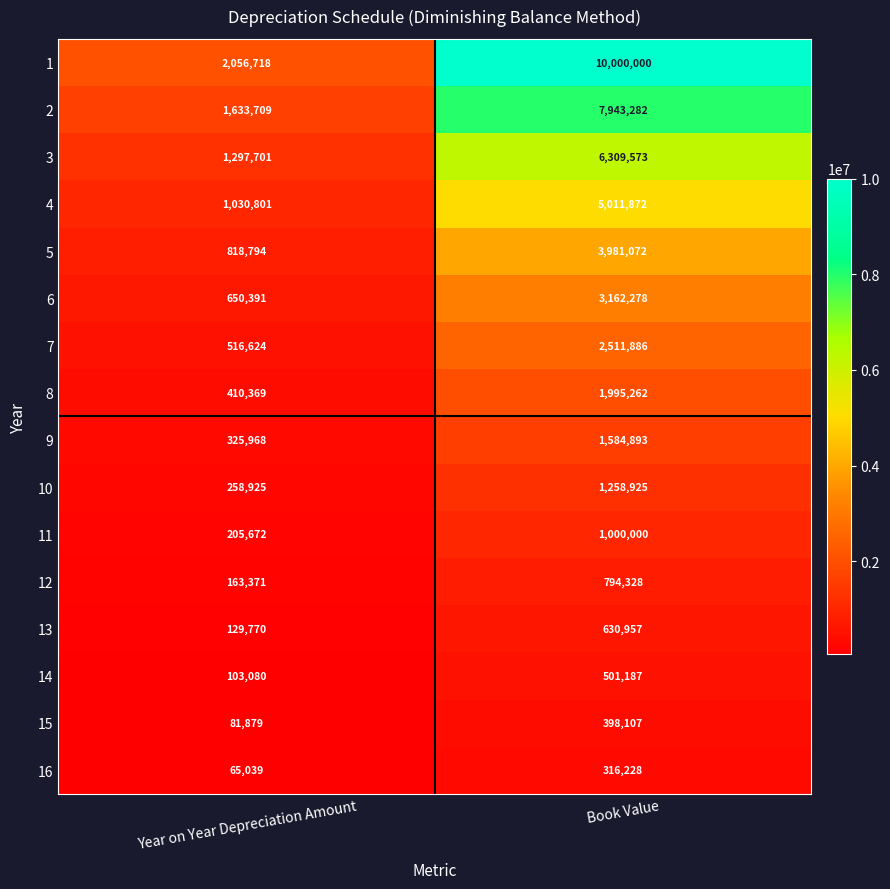

What is the difference between the 9 values at Year on Year Depreciation Amount and Book Value?

1258925